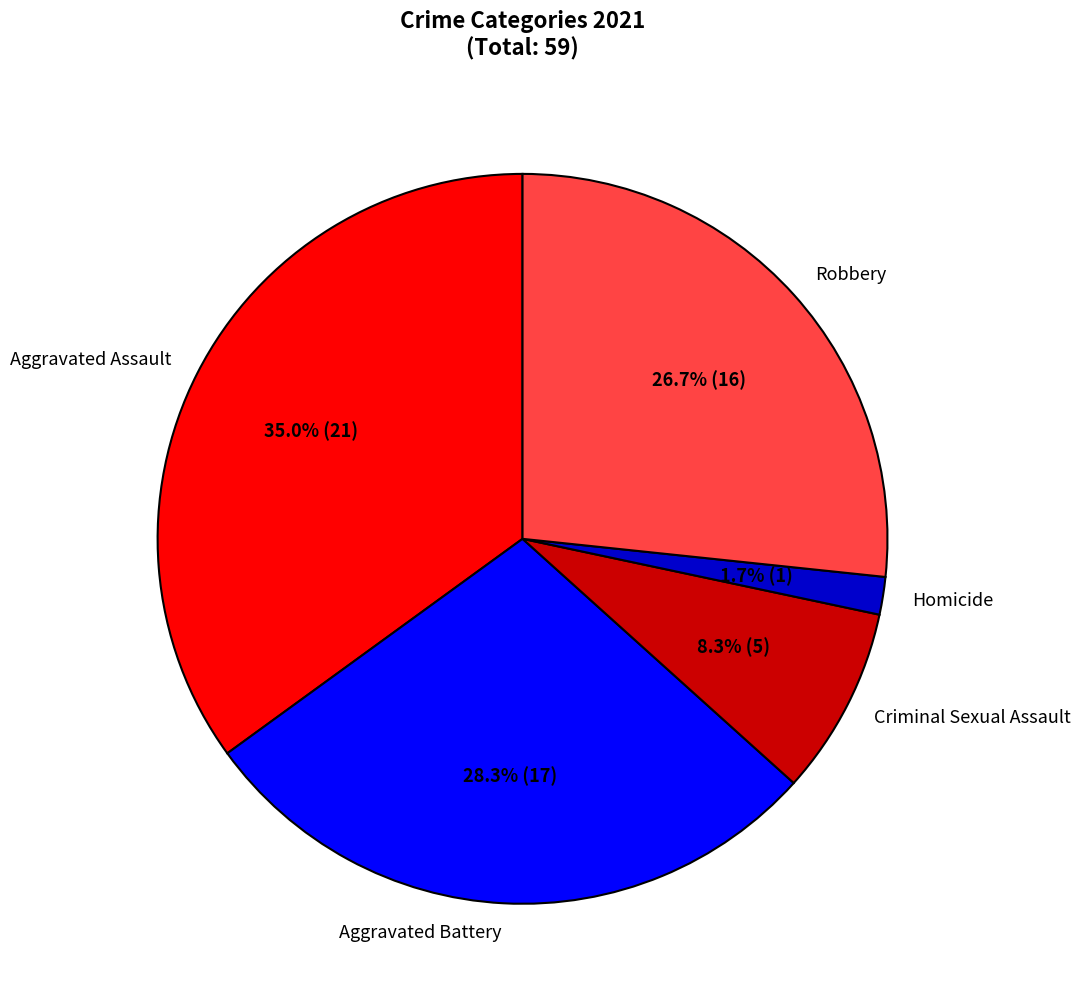

The Criminal Sexual Assault slice represents 23% of the pie. True or false?

False